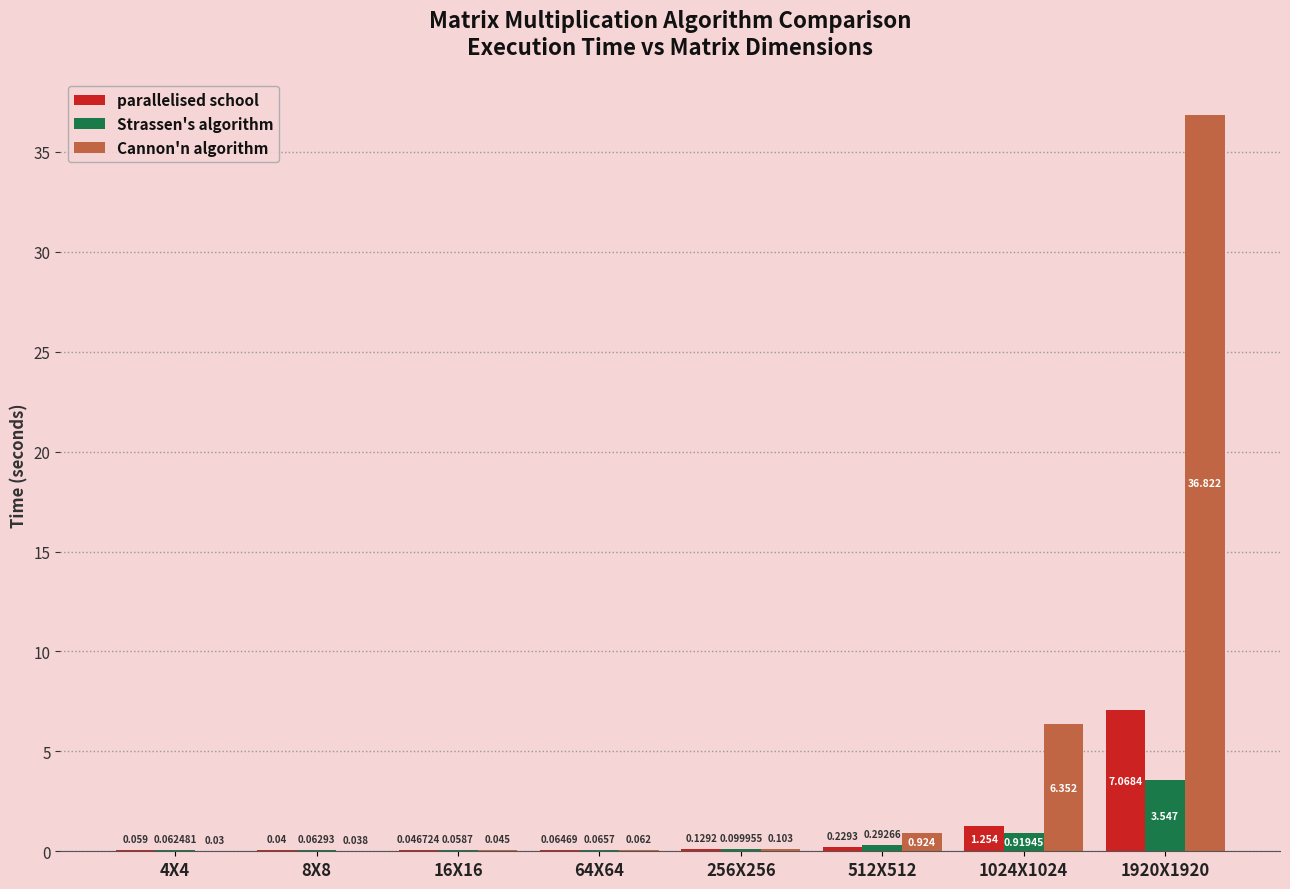

Which series has the largest total across all categories?

Cannon'n algorithm